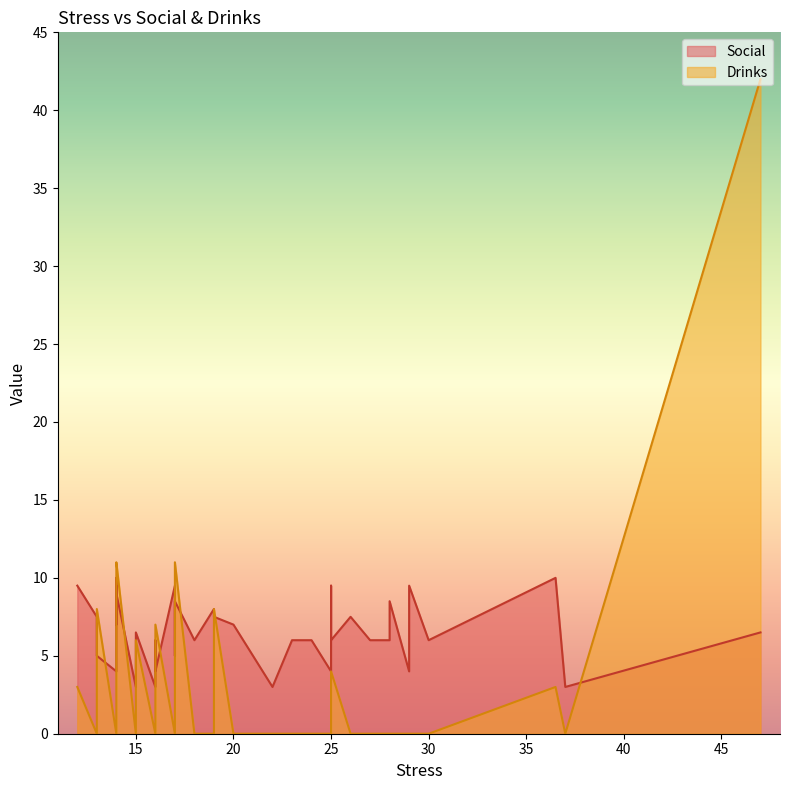

Is it true that Social equals 10.8 at 5?

False